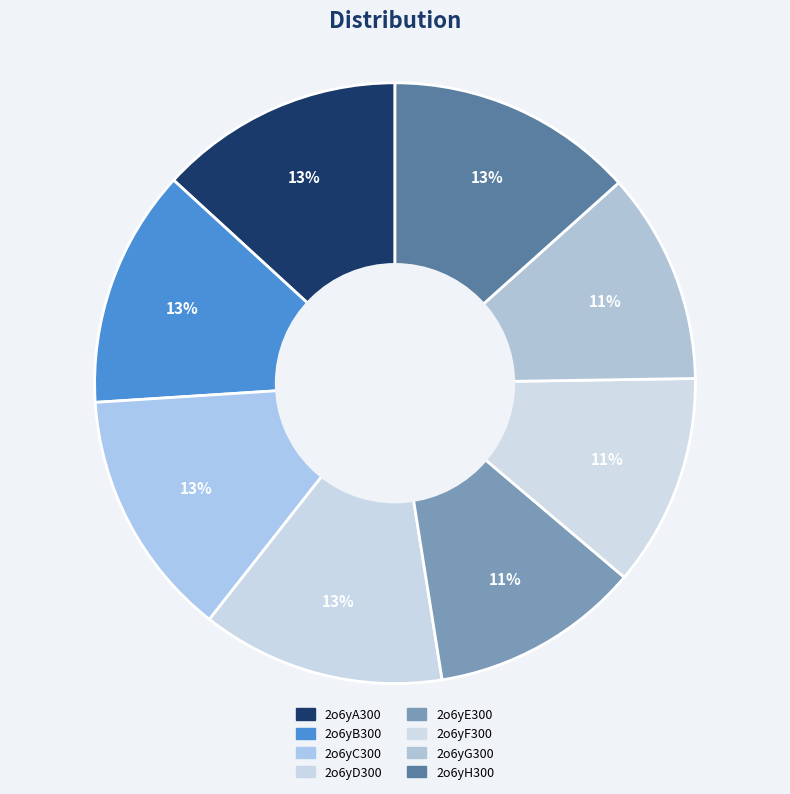

Is it true that 2o6yG300 is 1% of the pie?

False